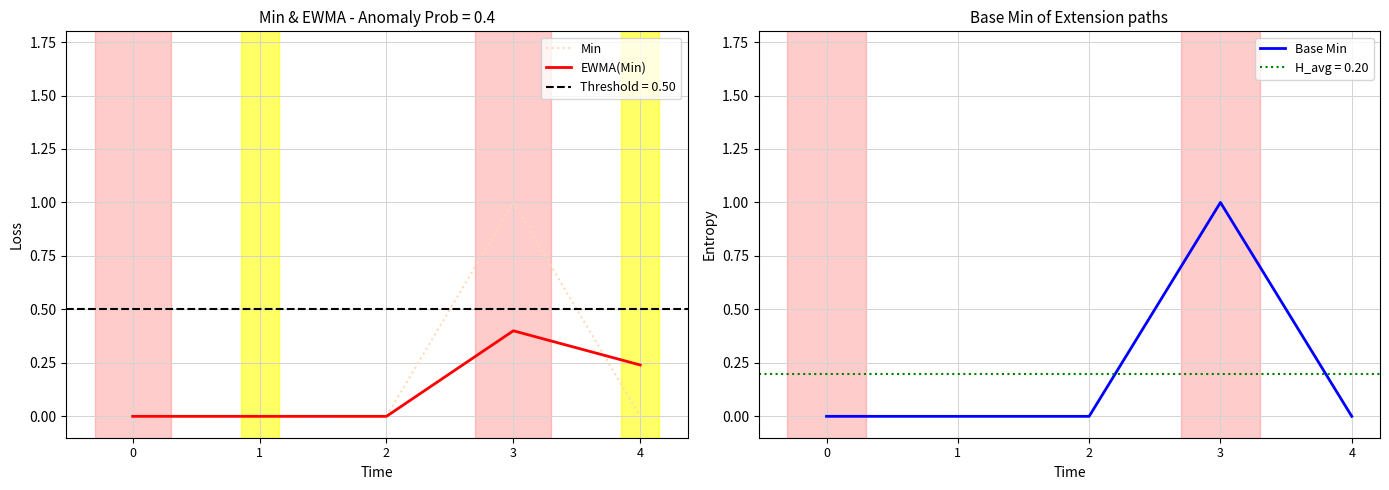

Reading right to left, extract all data points from this chart.

Min: 4=0.0	3=1.0	2=0.0	1=0.0	0=0.0
EWMA(Min): 4=0.2	3=0.4	2=0.0	1=0.0	0=0.0
Base Min: 4=0.0	3=1.0	2=0.0	1=0.0	0=0.0